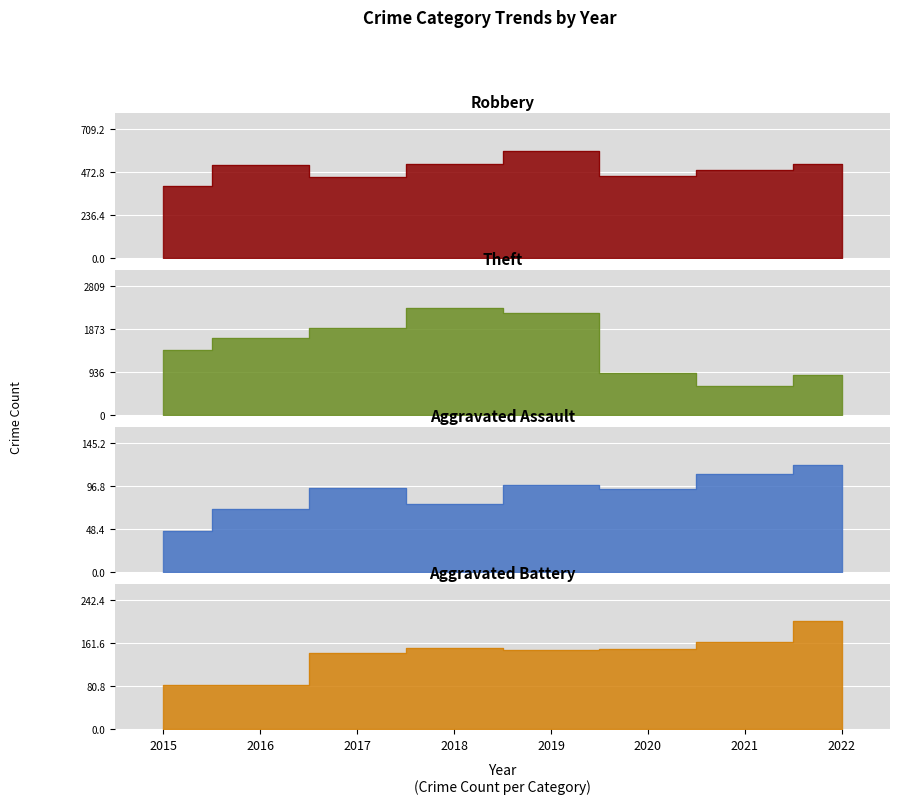

Where does the Robbery series first go above 510?

2018